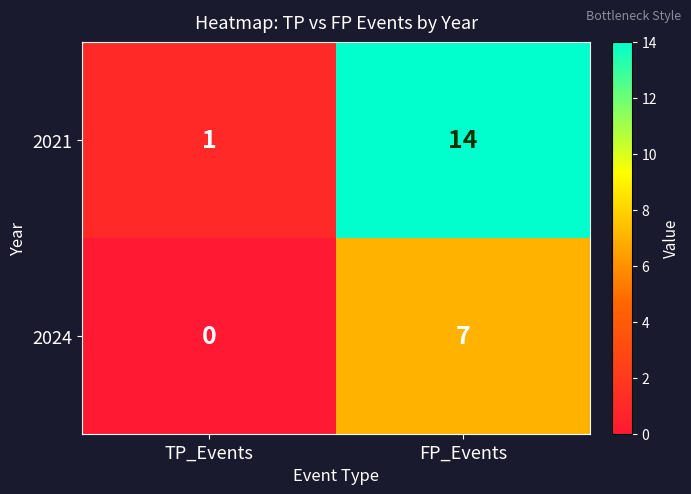

At how many categories does at least one series exceed 4?

1